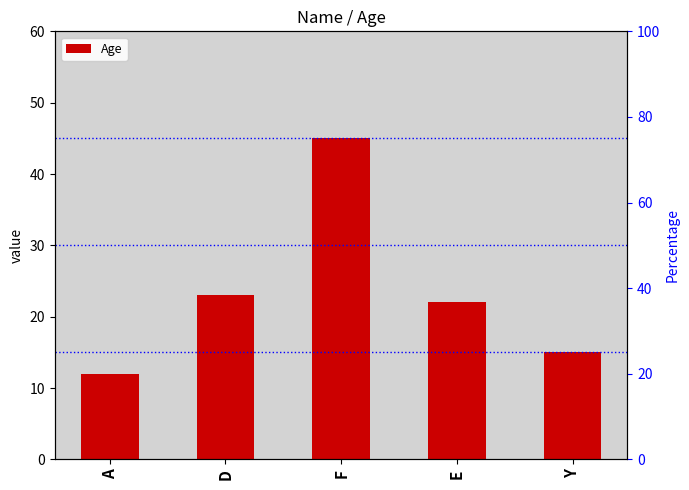

List the labels in order of value, largest first.

F, D, E, Y, A